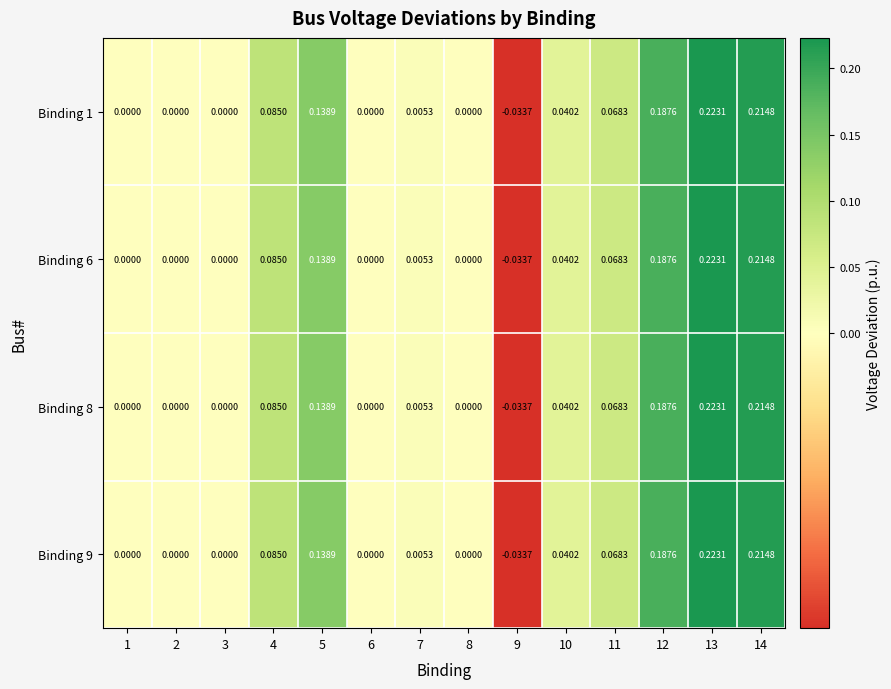

How many categories are shown in the chart?

14